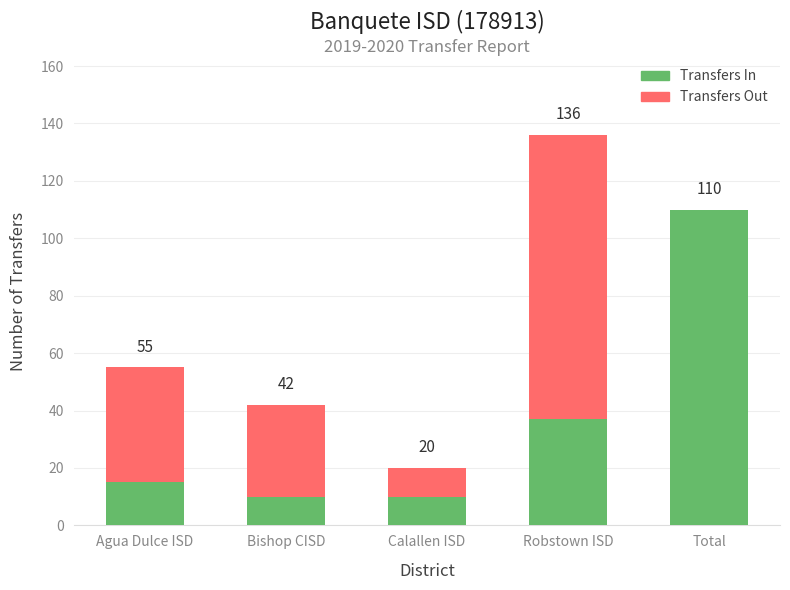

At how many categories does at least one series exceed 49?

3